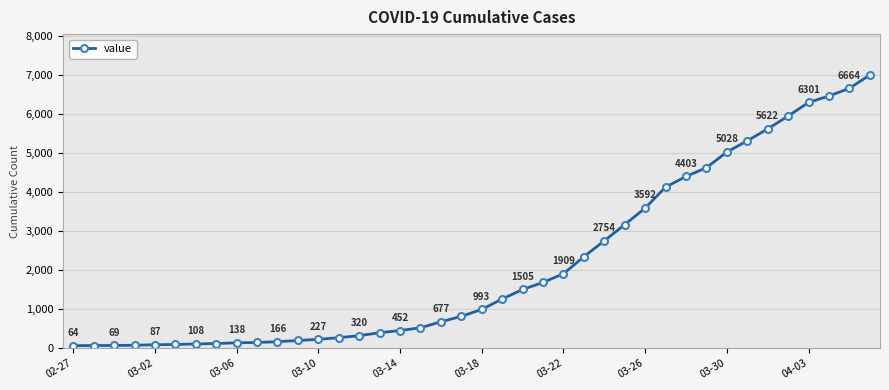

What is the value of the 7th point from the left?

108